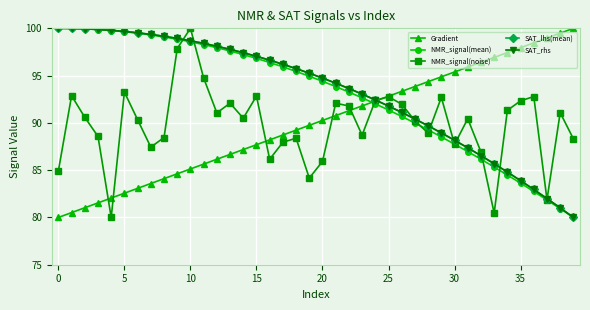

What is the value of the SAT_rhs point at the 18th from the left?

96.2